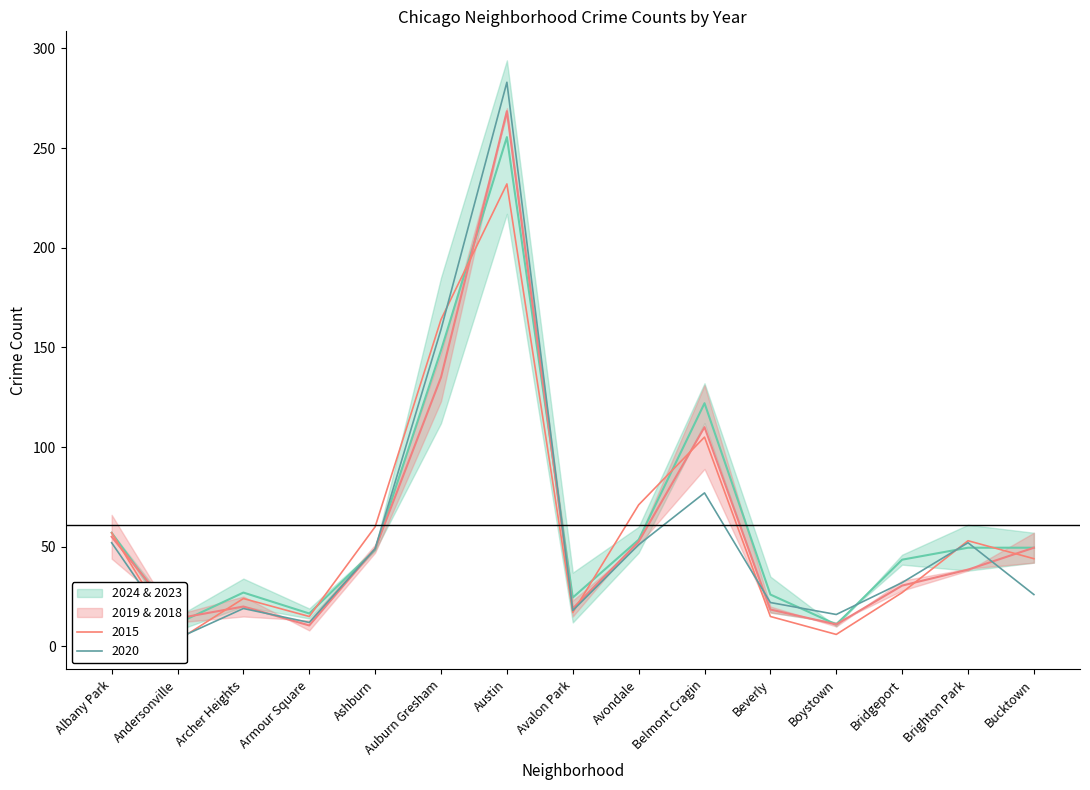

At which category does 2020 reach its first local peak?

Archer Heights